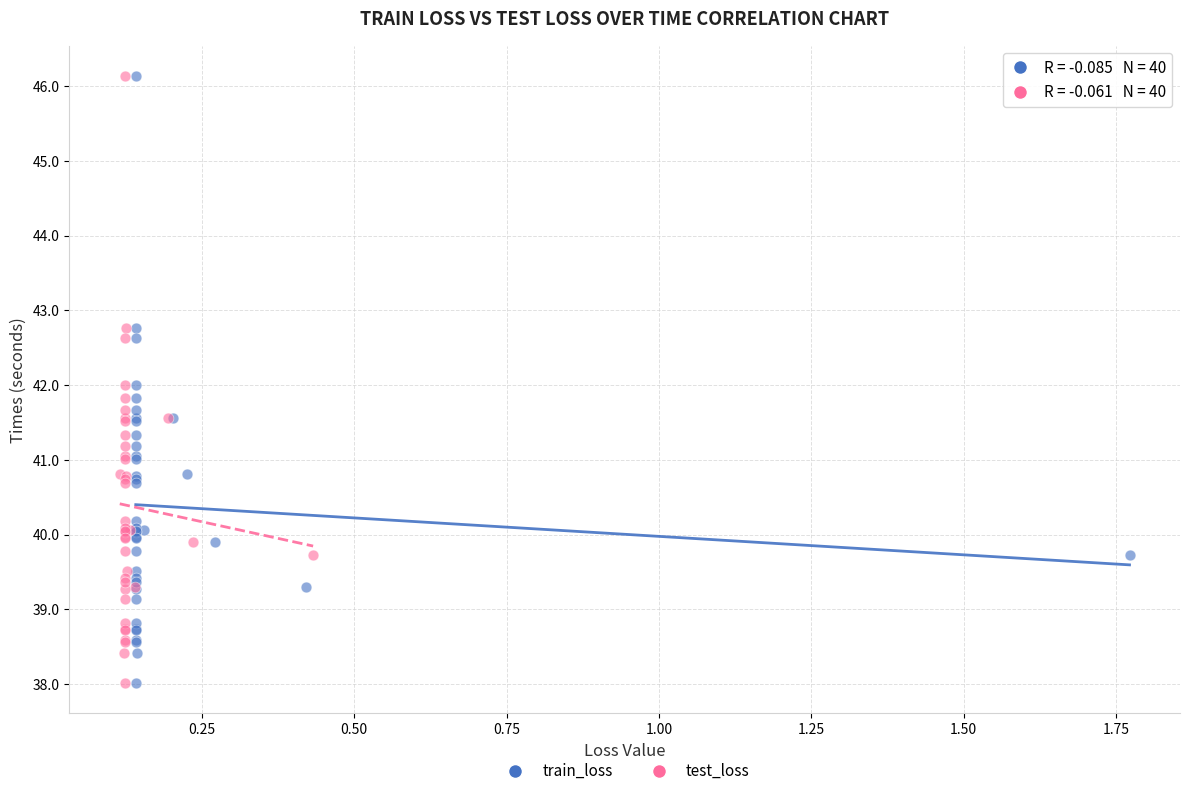

What are all the series names shown in the legend?

train_loss, test_loss